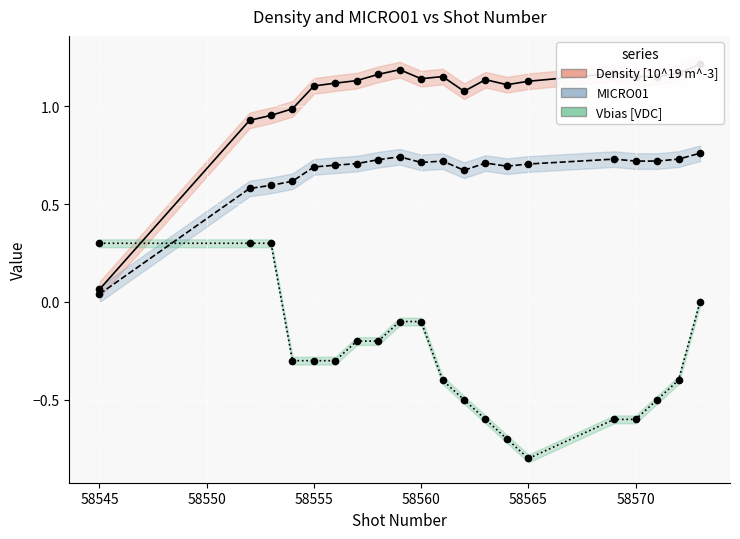

Is this an area chart (filled region under the line)?

No